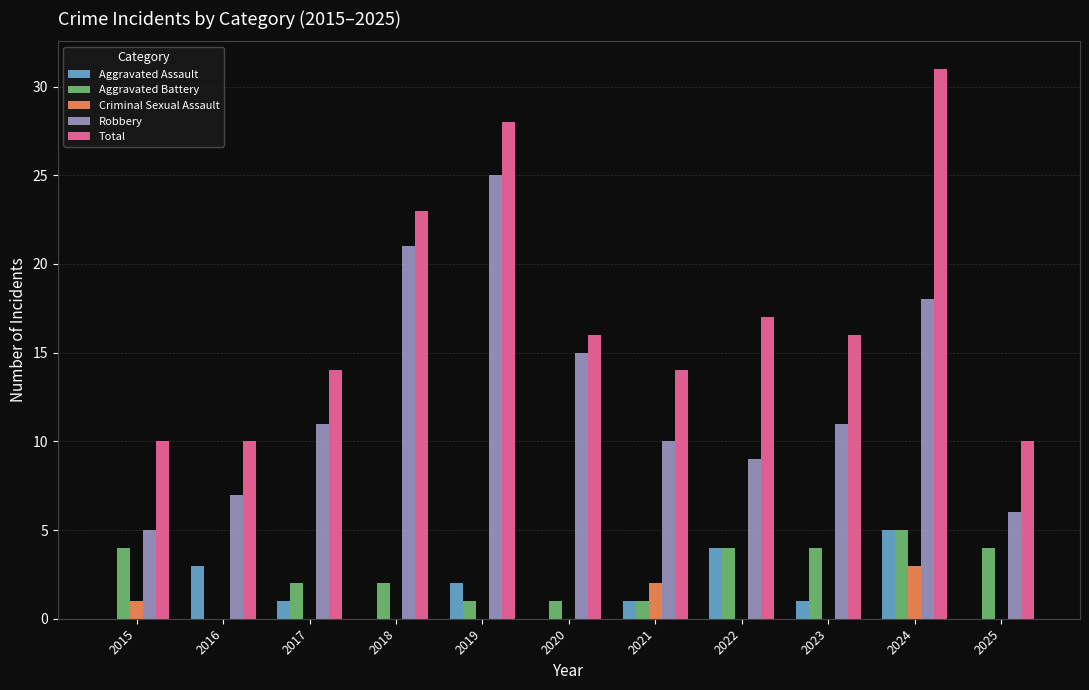

Reading right to left, list all the values displayed in this chart.

Aggravated Assault: 0	5	1	4	1	0	2	0	1	3	0
Aggravated Battery: 4	5	4	4	1	1	1	2	2	0	4
Criminal Sexual Assault: 0	3	0	0	2	0	0	0	0	0	1
Robbery: 6	18	11	9	10	15	25	21	11	7	5
Total: 10	31	16	17	14	16	28	23	14	10	10